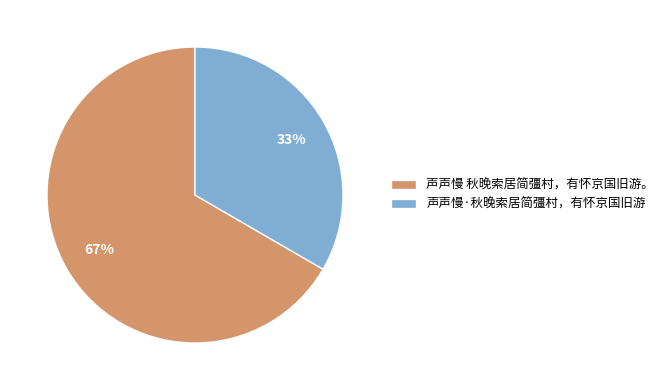

To the nearest percent, what is the combined percentage of 声声慢 秋晚索居简彊村，有怀京国旧游。 and 声声慢·秋晚索居简彊村，有怀京国旧游?

100%